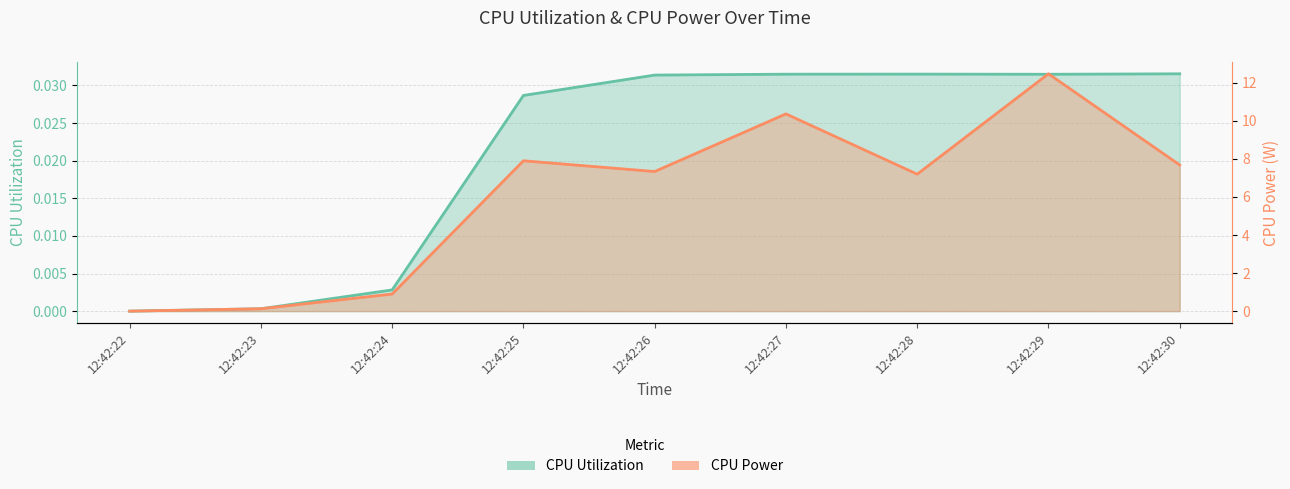

What are all the series names shown in the legend?

CPU Utilization, CPU Power